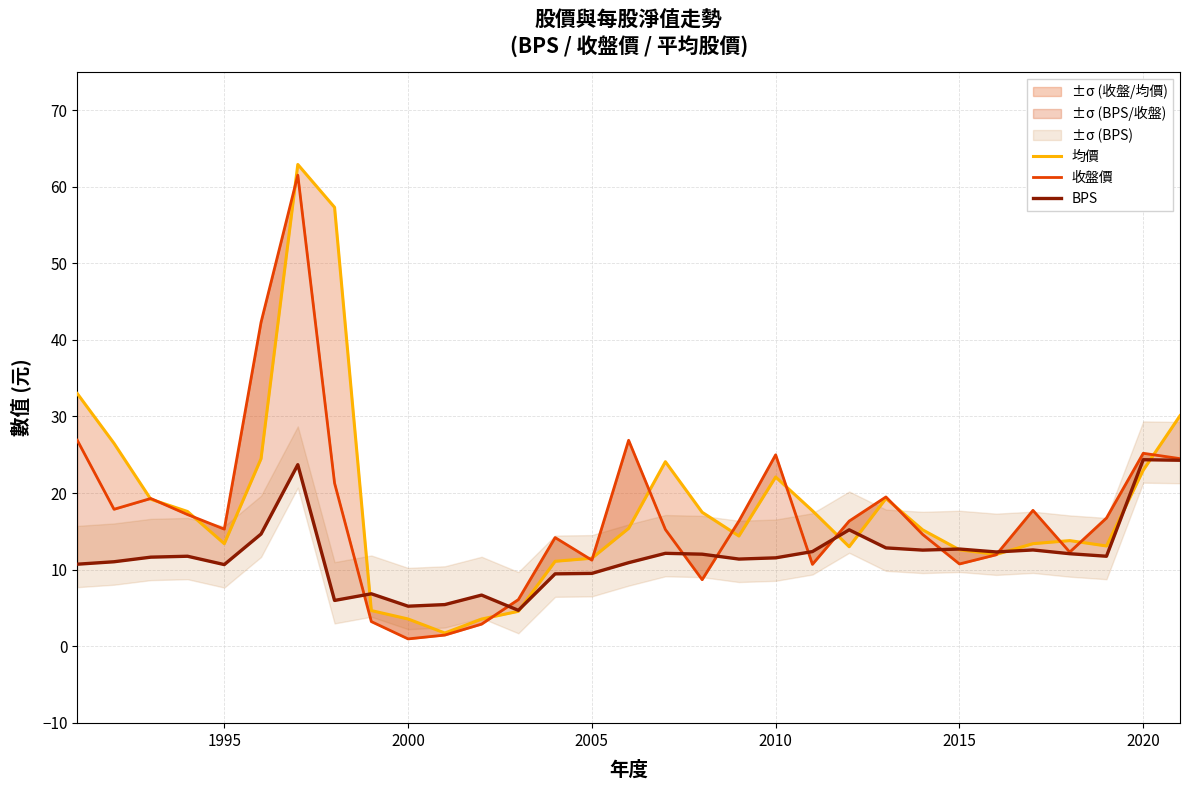

What is the sum of all 收盤價 values?

534.4